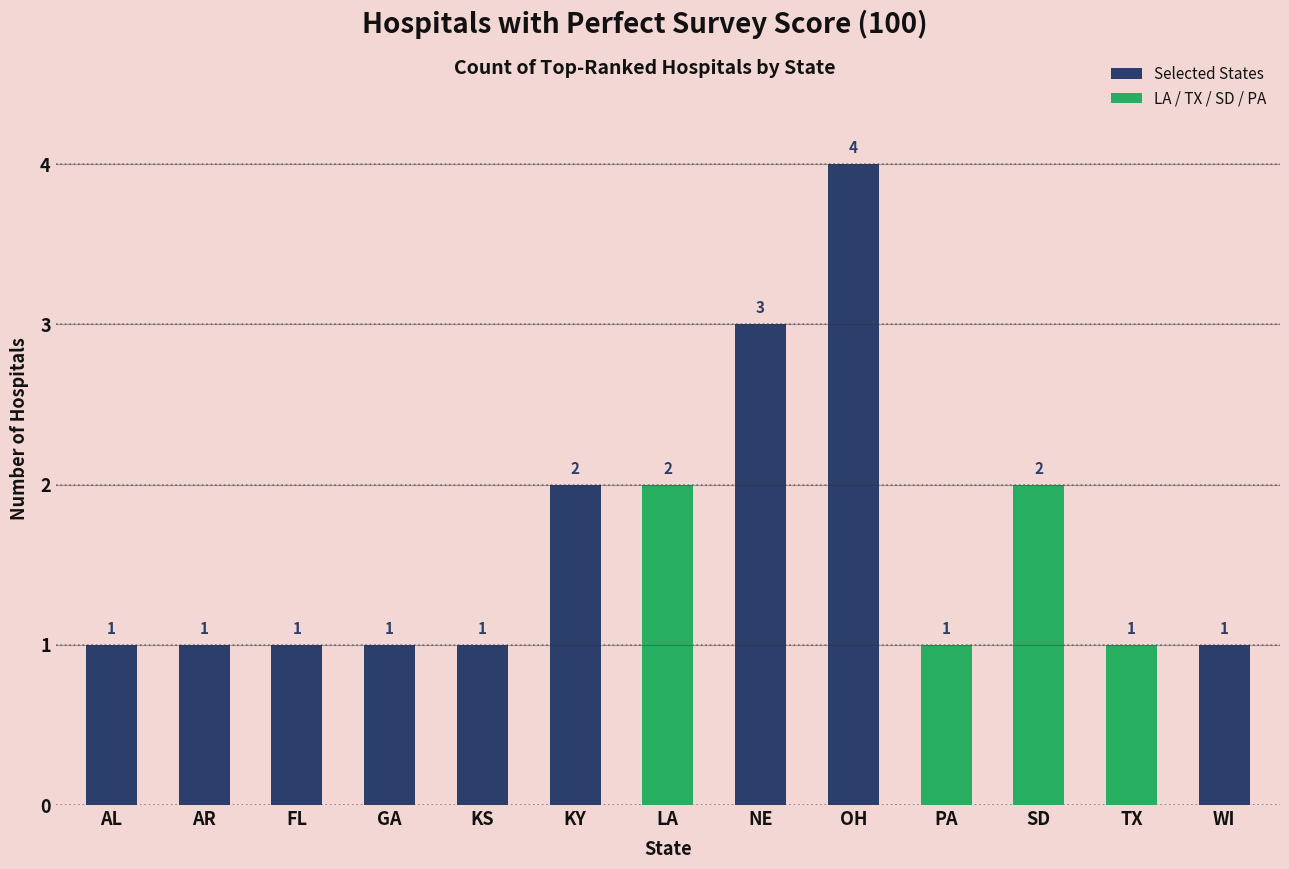

Which label corresponds to the largest value in the chart?

OH